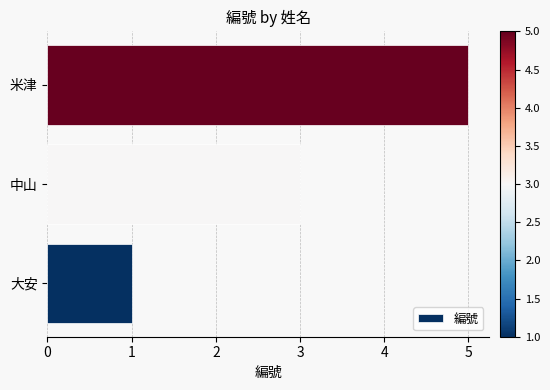

Which category has the highest value across all series?

米津